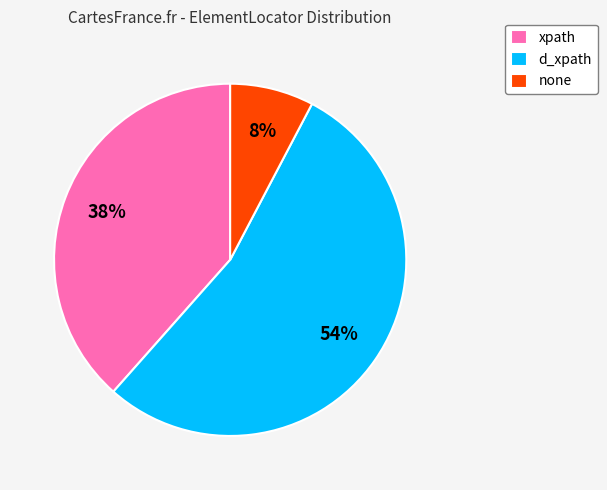

Count the number of slices in the pie.

3